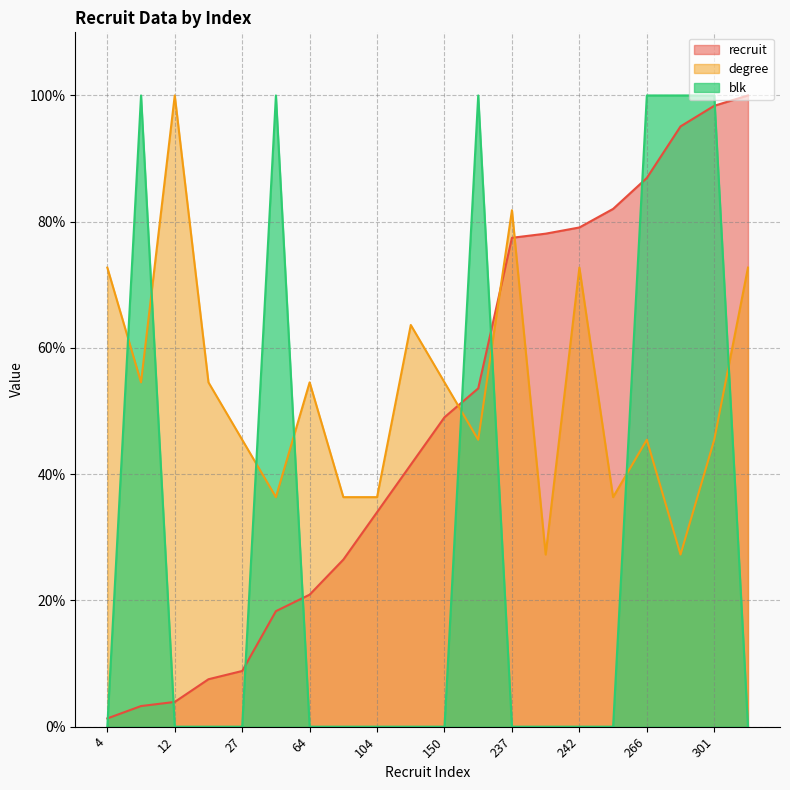

What is the total value across all series at 291?

2.2